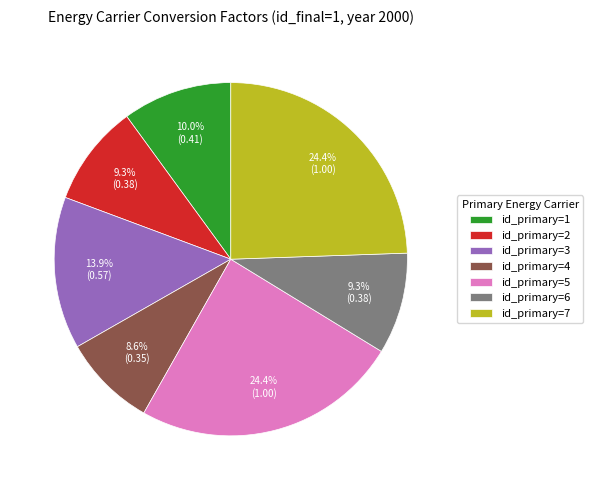

Is the sum of id_primary=4 and id_primary=6 greater than half?

No